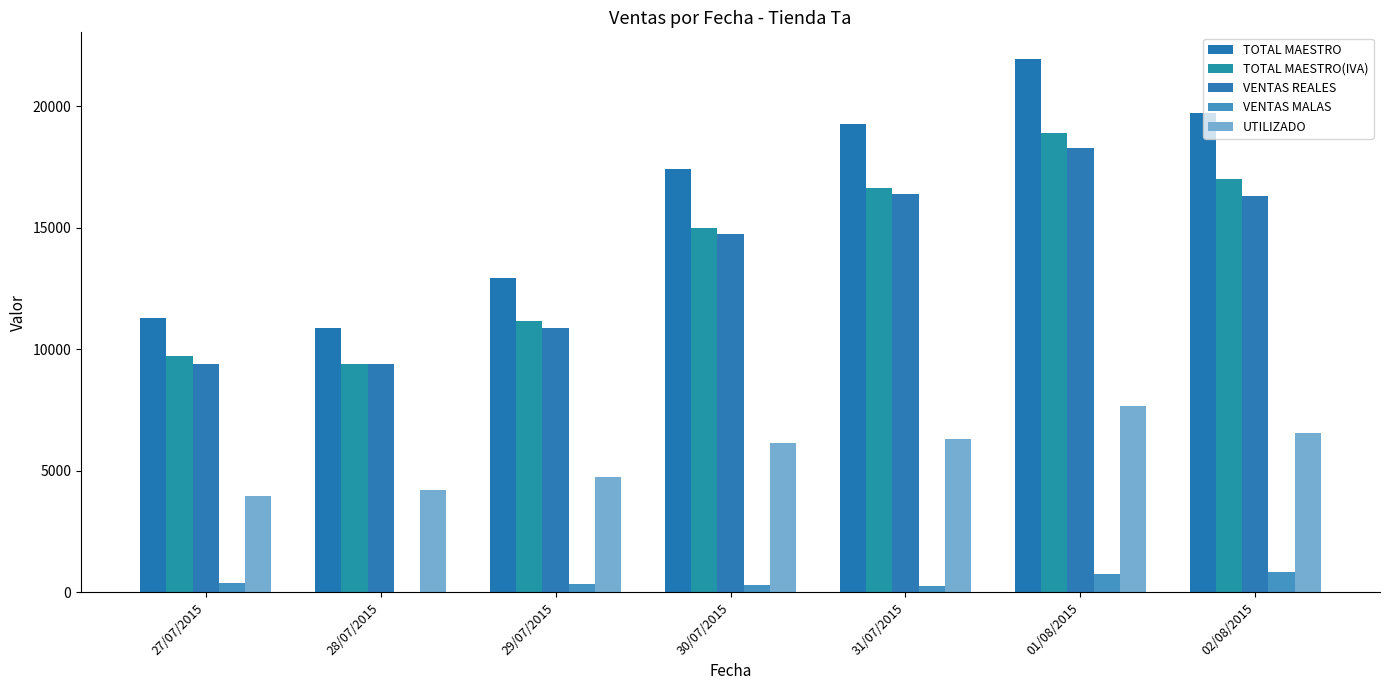

Count the number of categories in the chart.

7